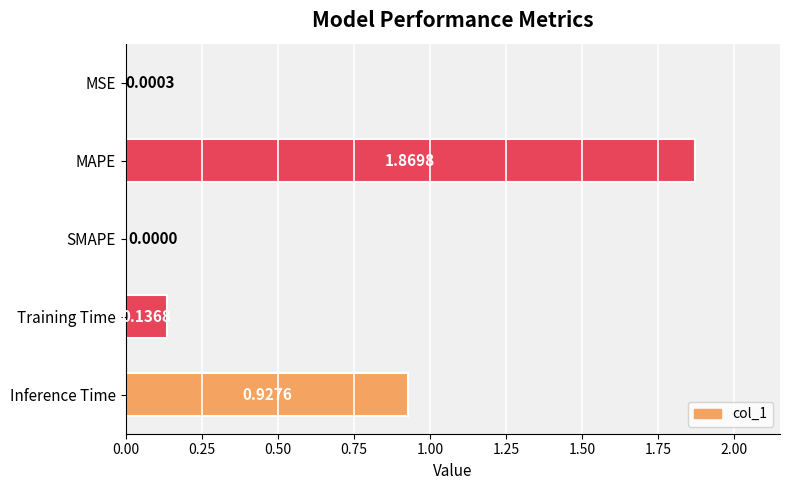

Which label corresponds to the largest value in the chart?

MAPE